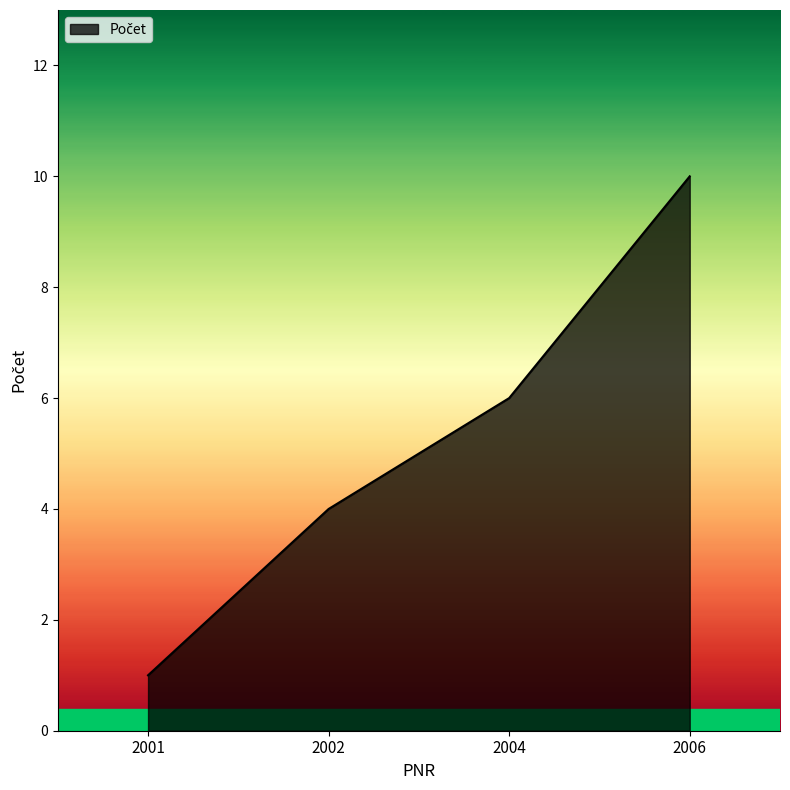

Reading left to right, extract all data points from this chart.

1	4	6	10